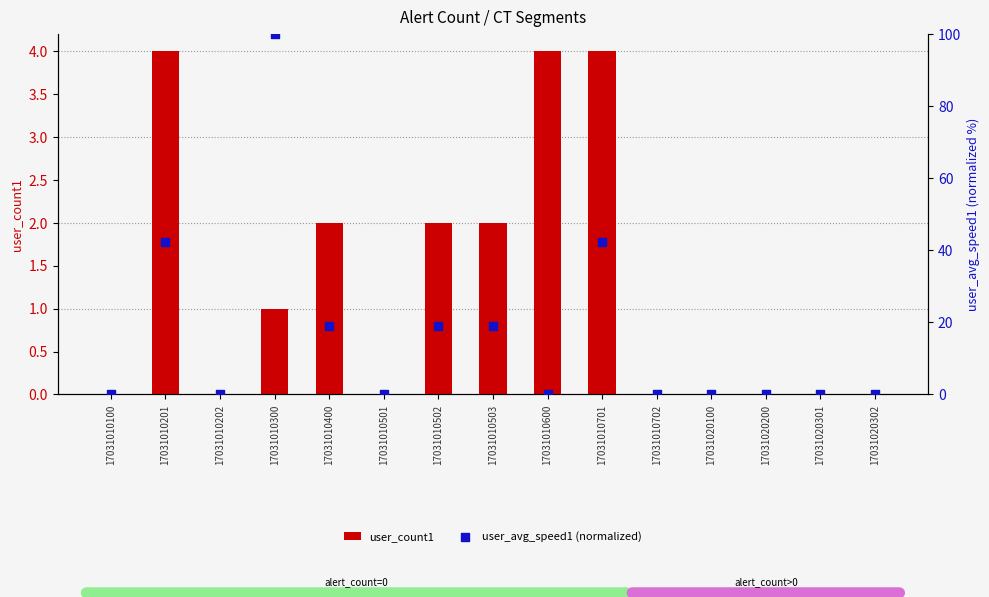

At how many categories does at least one series exceed 37?

3